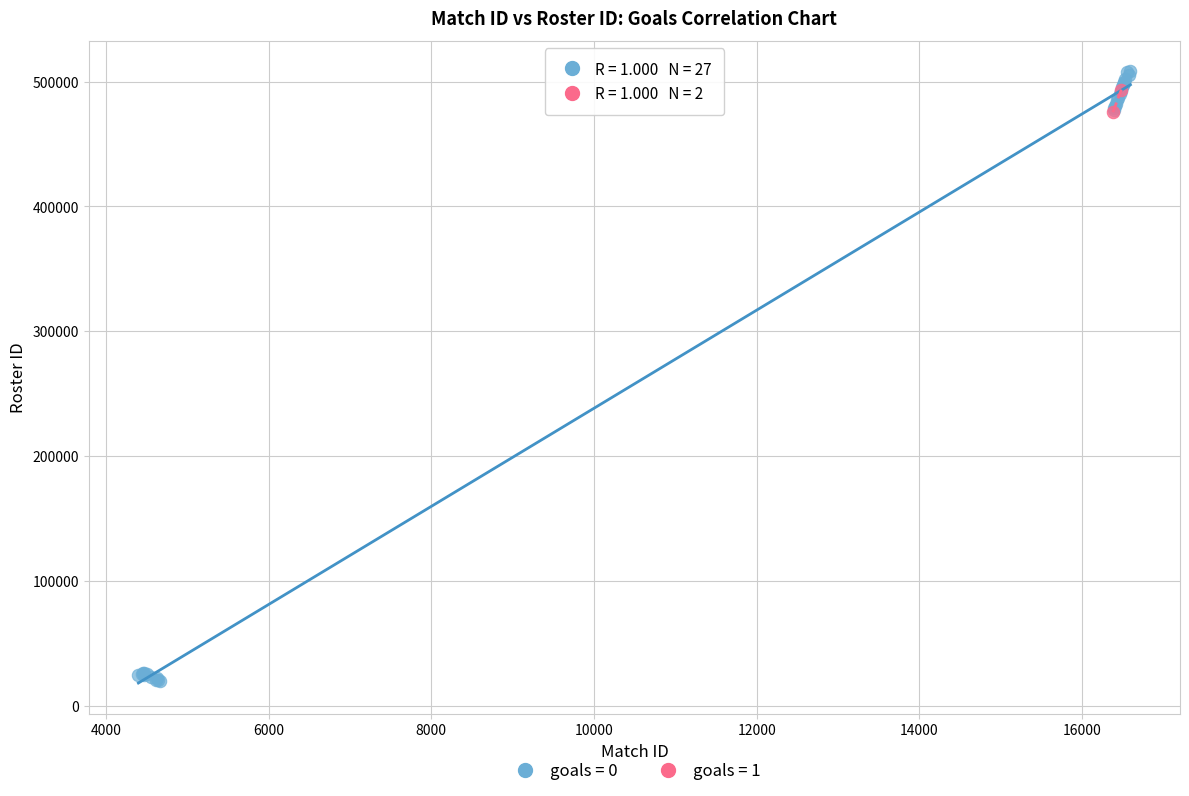

What are all the series names shown in the legend?

goals = 0, goals = 1